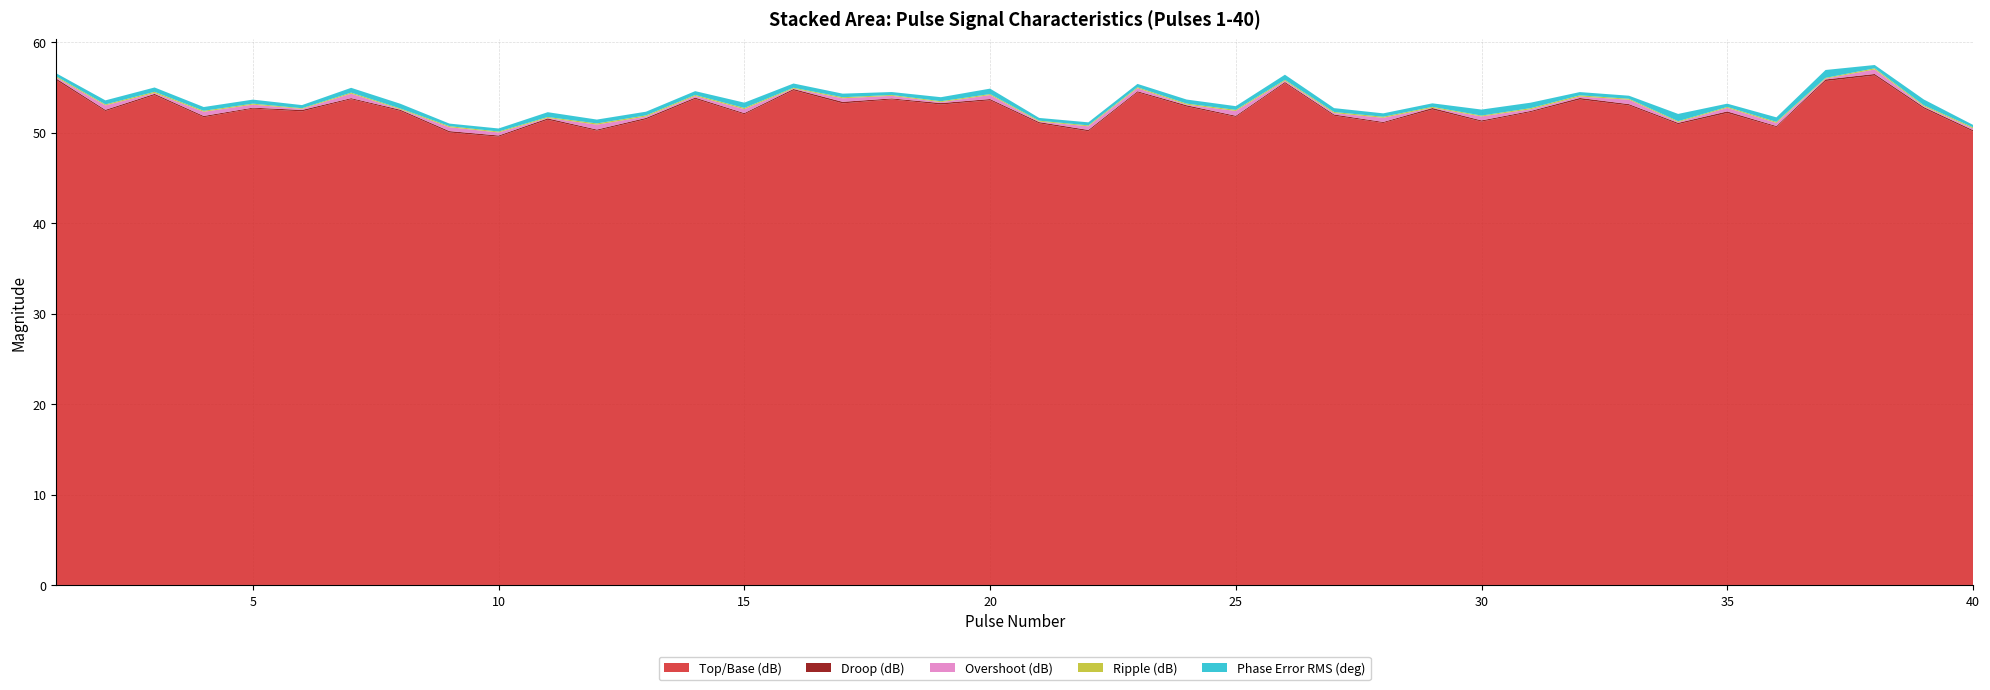

Reading left to right, transcribe all the data shown in this chart.

Top/Base (dB): 1=55.8	2=52.4	3=54.1	4=51.7	5=52.7	6=52.4	7=53.7	8=52.4	9=50.0	10=49.5	11=51.4	12=50.2	13=51.5	14=53.7	15=52.0	16=54.7	17=53.2	18=53.7	19=53.1	20=53.6	21=51.0	22=50.2	23=54.4	24=52.9	25=51.7	26=55.5	27=51.9	28=51.1	29=52.6	30=51.2	31=52.3	32=53.7	33=53.0	34=50.9	35=52.2	36=50.6	37=55.7	38=56.3	39=52.7	40=50.1
Droop (dB): 1=0.2	2=0.1	3=0.1	4=0.1	5=0.1	6=0.2	7=0.1	8=0.1	9=0.2	10=0.1	11=0.2	12=0.1	13=0.2	14=0.2	15=0.1	16=0.1	17=0.2	18=0.1	19=0.2	20=0.1	21=0.1	22=0.2	23=0.1	24=0.2	25=0.1	26=0.1	27=0.1	28=0.1	29=0.2	30=0.1	31=0.1	32=0.2	33=0.1	34=0.1	35=0.2	36=0.1	37=0.2	38=0.2	39=0.2	40=0.2
Overshoot (dB): 1=0.1	2=0.5	3=0.1	4=0.5	5=0.3	6=0.1	7=0.5	8=0.0	9=0.4	10=0.3	11=0.0	12=0.5	13=0.2	14=0.2	15=0.4	16=0.0	17=0.4	18=0.3	19=0.1	20=0.4	21=0.1	22=0.4	23=0.3	24=0.1	25=0.5	26=0.1	27=0.2	28=0.5	29=0.0	30=0.4	31=0.2	32=0.2	33=0.5	34=0.1	35=0.4	36=0.3	37=0.1	38=0.5	39=0.1	40=0.2
Ripple (dB): 1=0.1	2=0.1	3=0.1	4=0.1	5=0.1	6=0.1	7=0.1	8=0.1	9=0.1	10=0.1	11=0.1	12=0.1	13=0.1	14=0.1	15=0.1	16=0.1	17=0.1	18=0.1	19=0.1	20=0.1	21=0.1	22=0.1	23=0.1	24=0.1	25=0.1	26=0.1	27=0.1	28=0.1	29=0.1	30=0.1	31=0.1	32=0.1	33=0.1	34=0.1	35=0.1	36=0.1	37=0.1	38=0.1	39=0.1	40=0.1
Phase Error RMS (deg): 1=0.3	2=0.4	3=0.5	4=0.4	5=0.4	6=0.3	7=0.5	8=0.5	9=0.3	10=0.3	11=0.5	12=0.4	13=0.4	14=0.4	15=0.6	16=0.5	17=0.4	18=0.3	19=0.4	20=0.6	21=0.3	22=0.3	23=0.4	24=0.4	25=0.4	26=0.6	27=0.4	28=0.4	29=0.4	30=0.7	31=0.6	32=0.4	33=0.3	34=0.8	35=0.4	36=0.5	37=0.9	38=0.4	39=0.6	40=0.3